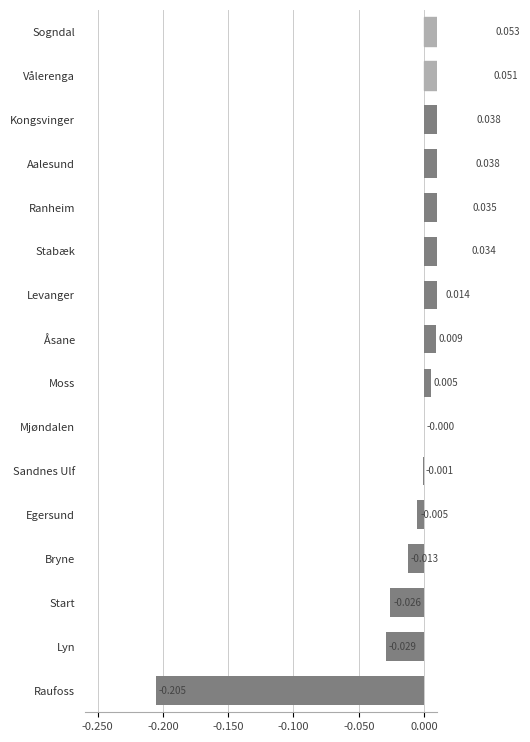

How many bars are there in total?

16